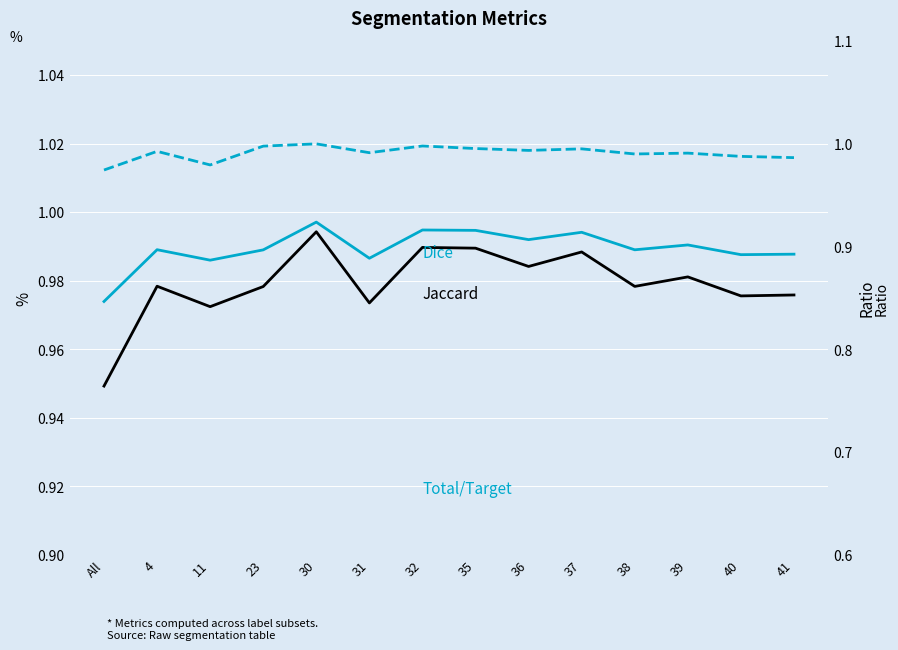

Where is the first local maximum for Dice?

4